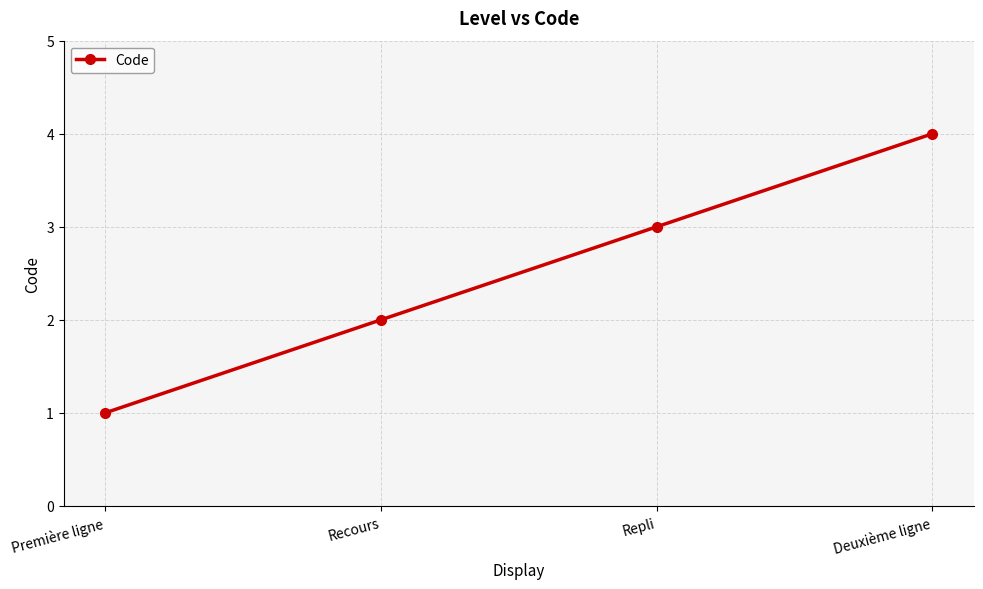

What is the ratio of the value at Recours to the value at Deuxième ligne?

0.5